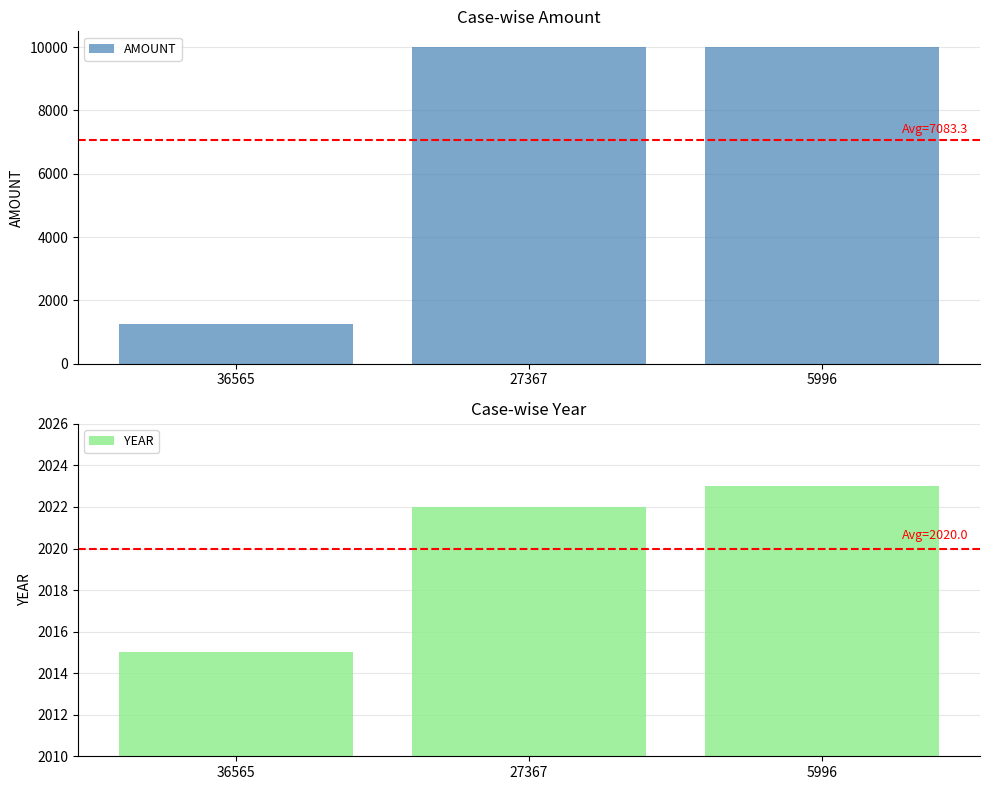

At how many categories does at least one series exceed 4469?

2